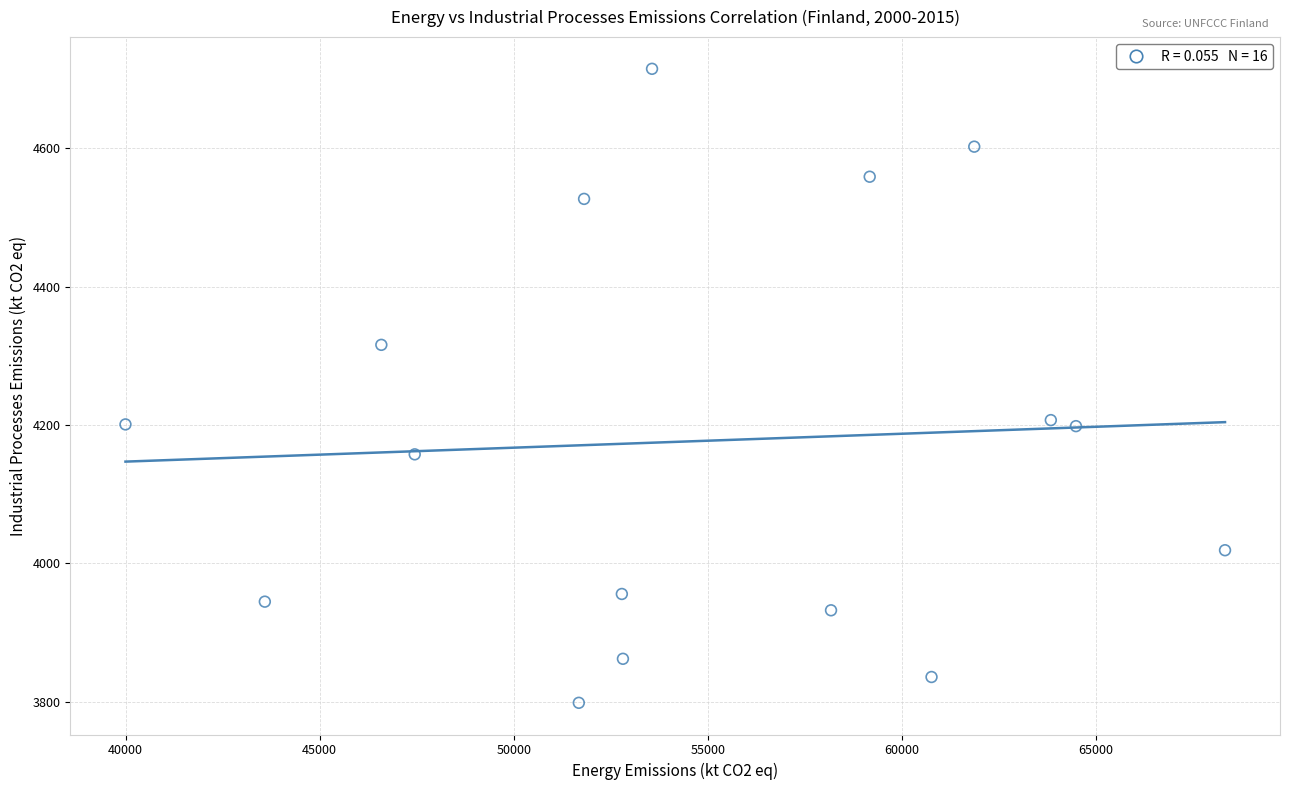

What is the range of Y values (max minus min)?

917.0